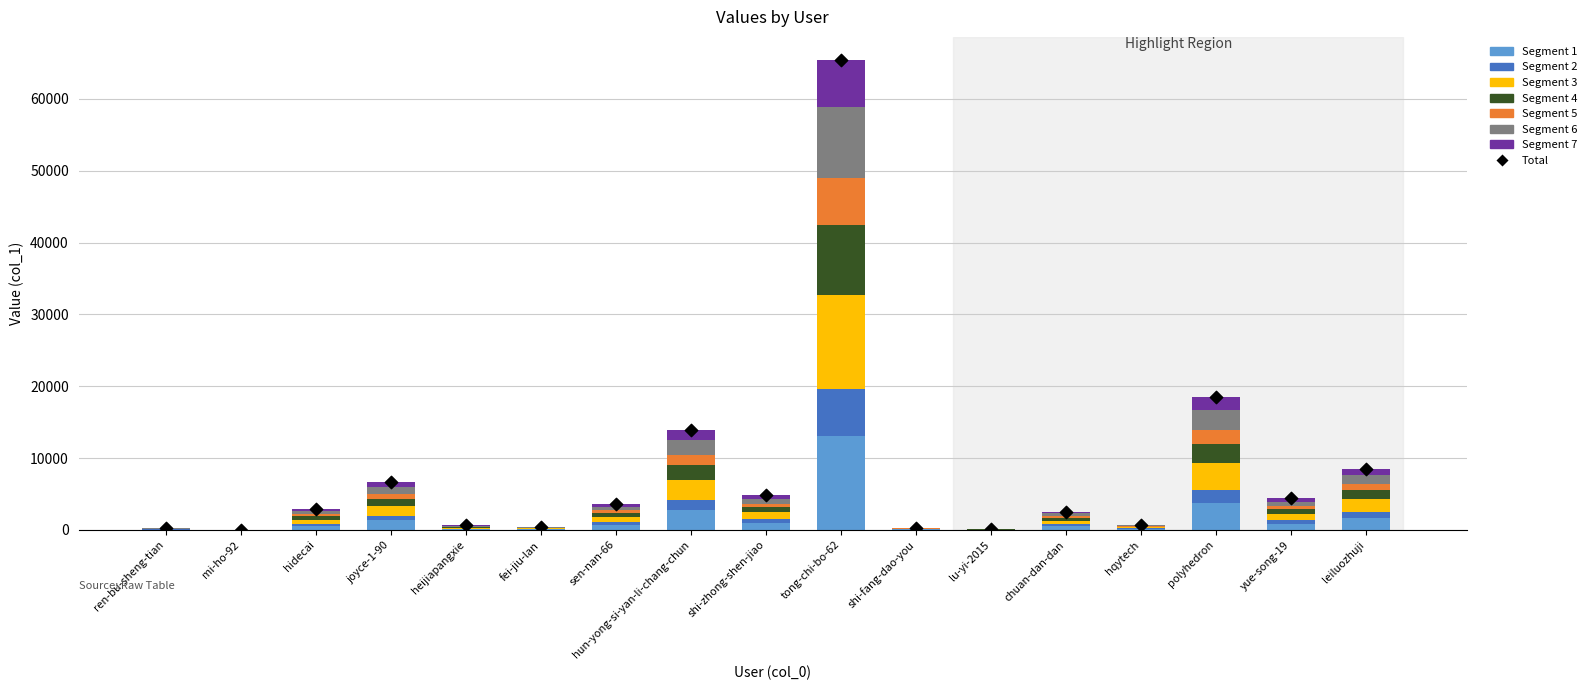

What is the change in value from hidecai to shi-fang-dao-you?

-2607